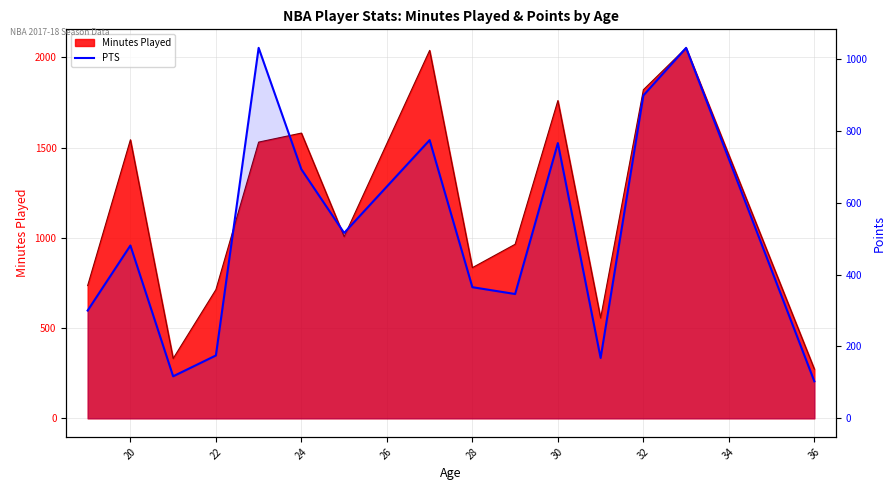

How many interior local peaks (higher than both neighbors) does the data have?

5